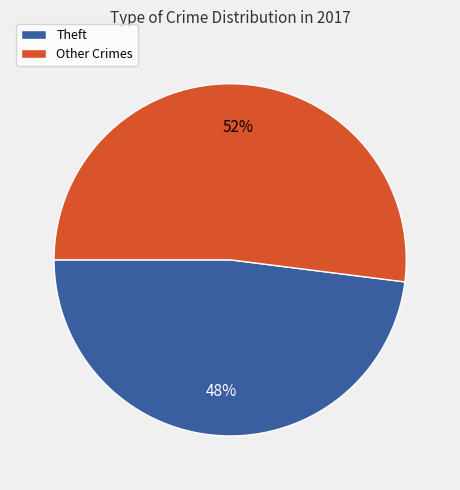

To the nearest percent, what is the difference between the largest and smallest slice percentages?

4%